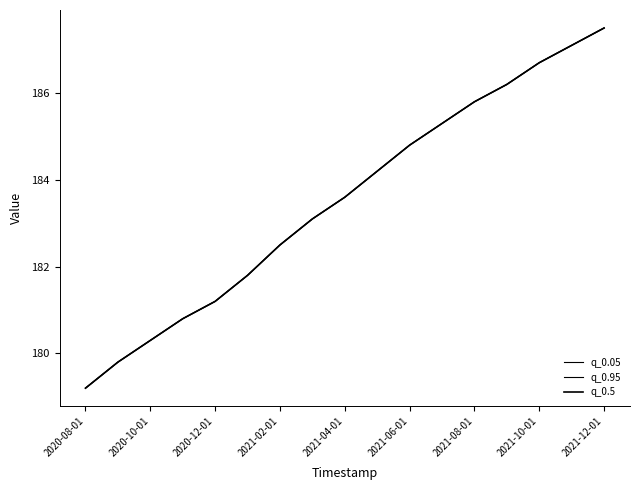

Which series has the largest total across all categories?

q_0.05